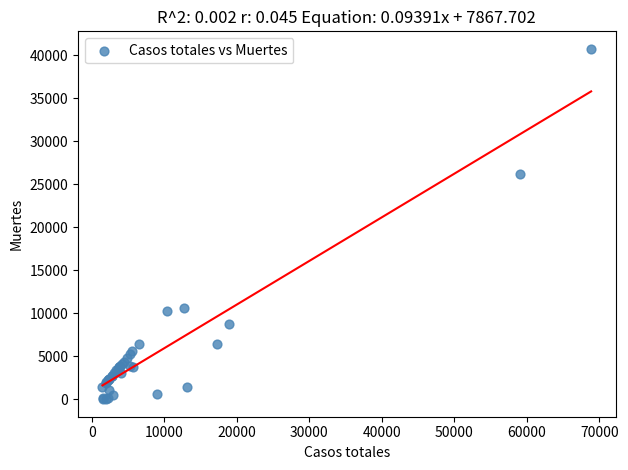

What Y value in the scatter plot is closest to 20383?

26203